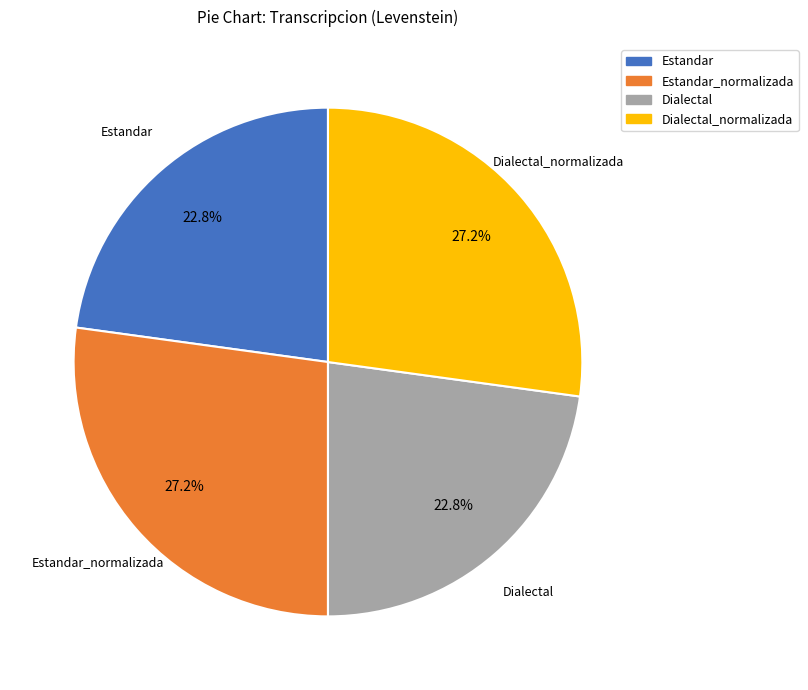

Does any single category account for the majority?

No